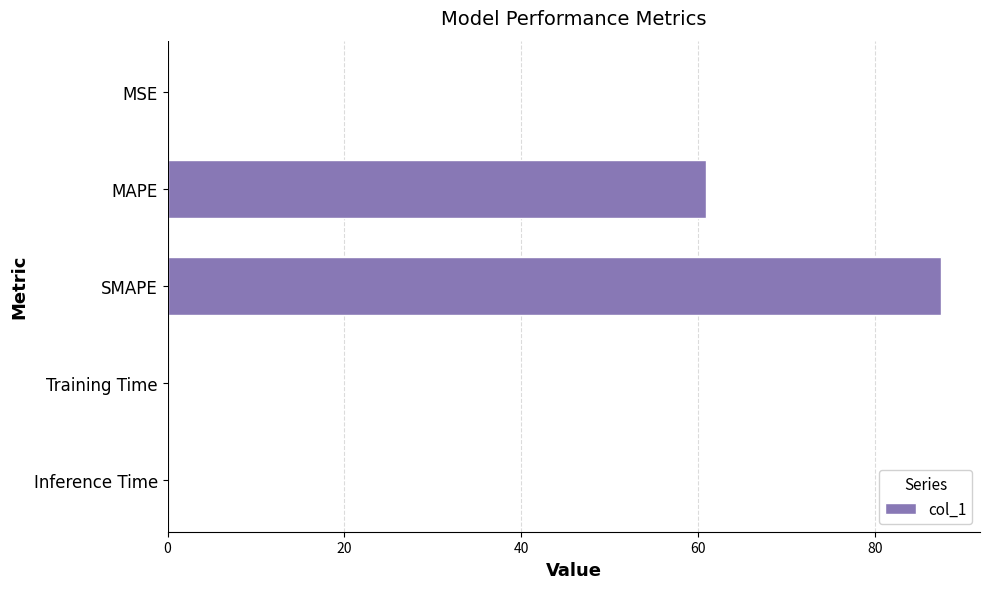

What is the average value?

29.7